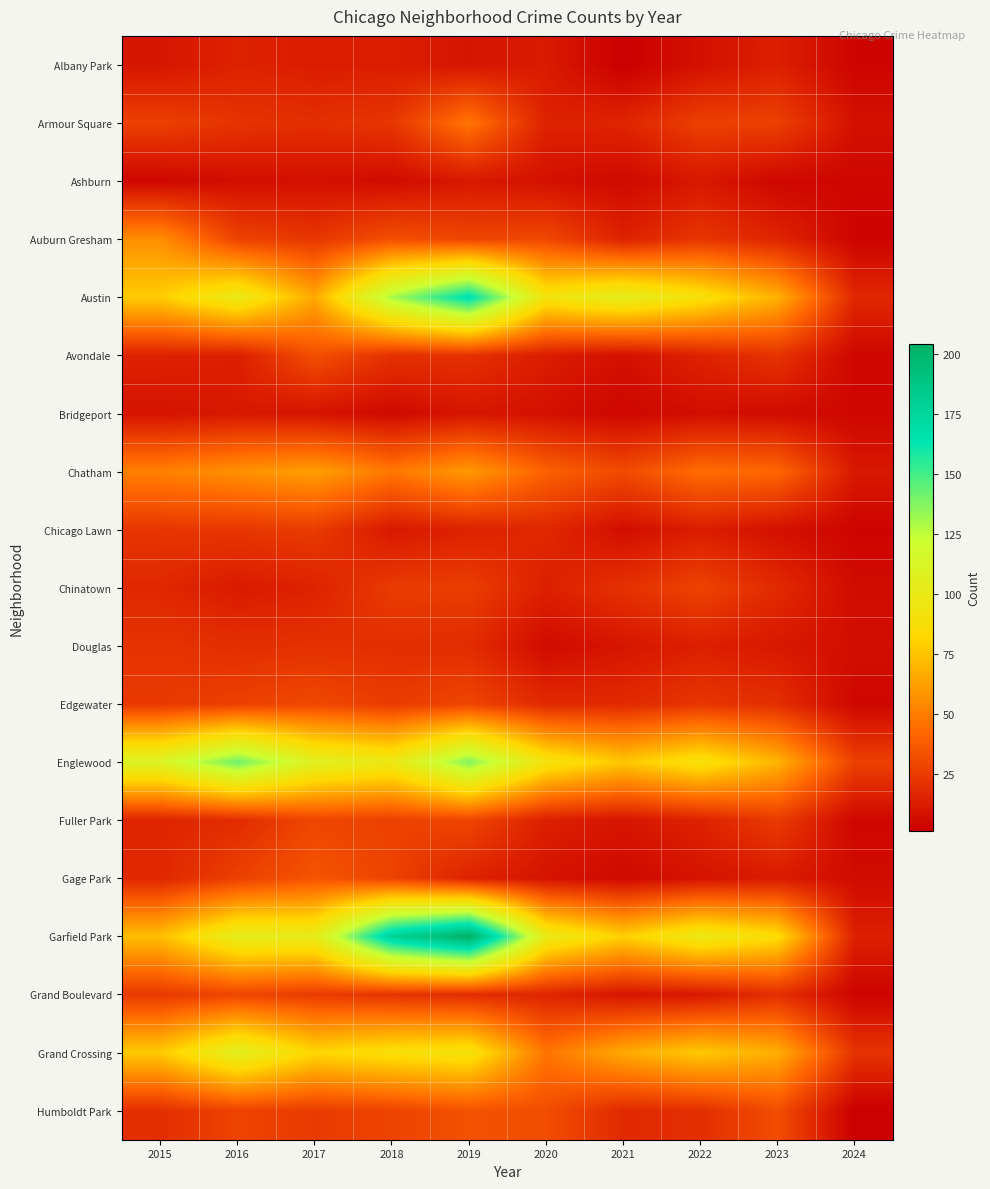

At which category does the chart reach its minimum across all series?

2021